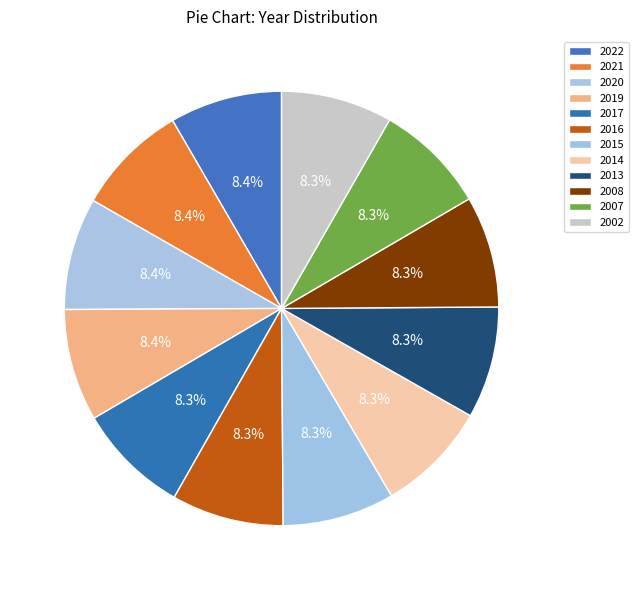

To the nearest percent, what percentage of the pie is 2015?

8%